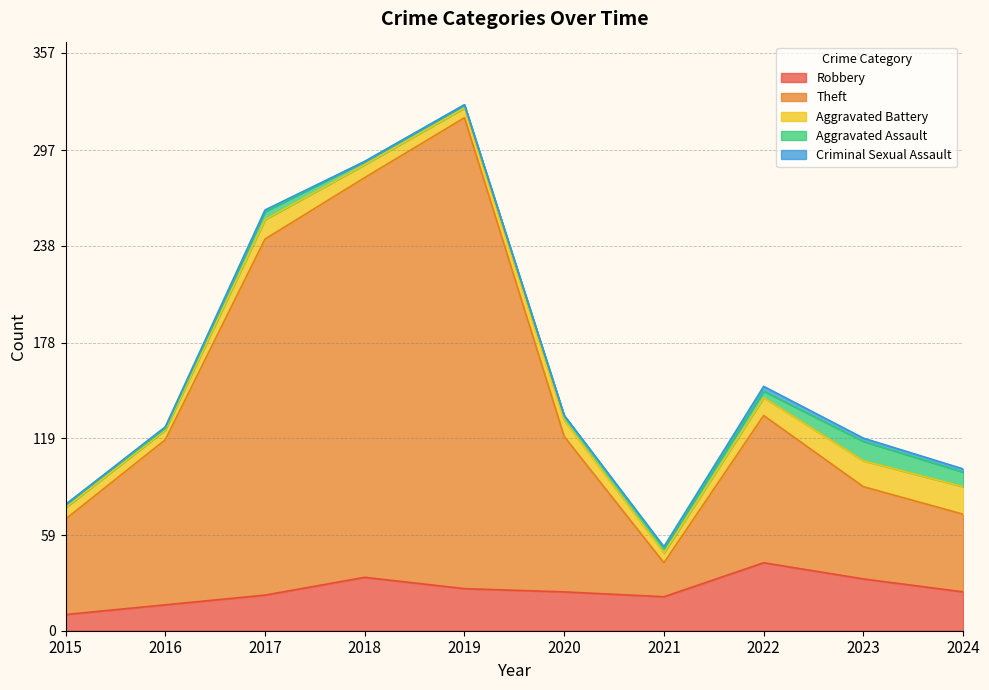

Reading right to left, extract all data points from this chart.

Robbery: 2024=24	2023=32	2022=42	2021=21	2020=24	2019=26	2018=33	2017=22	2016=16	2015=10
Theft: 2024=48	2023=57	2022=91	2021=21	2020=96	2019=291	2018=247	2017=220	2016=102	2015=59
Aggravated Battery: 2024=17	2023=16	2022=11	2021=6	2020=10	2019=6	2018=8	2017=12	2016=6	2015=7
Aggravated Assault: 2024=9	2023=12	2022=4	2021=3	2020=3	2019=2	2018=2	2017=5	2016=1	2015=2
Criminal Sexual Assault: 2024=2	2023=2	2022=3	2021=1	2020=0	2019=0	2018=0	2017=1	2016=1	2015=0